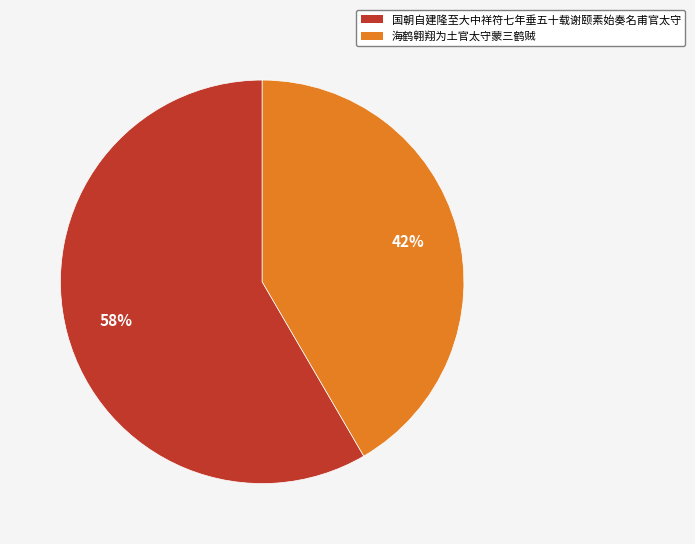

To the nearest percent, what is the average slice percentage?

50%